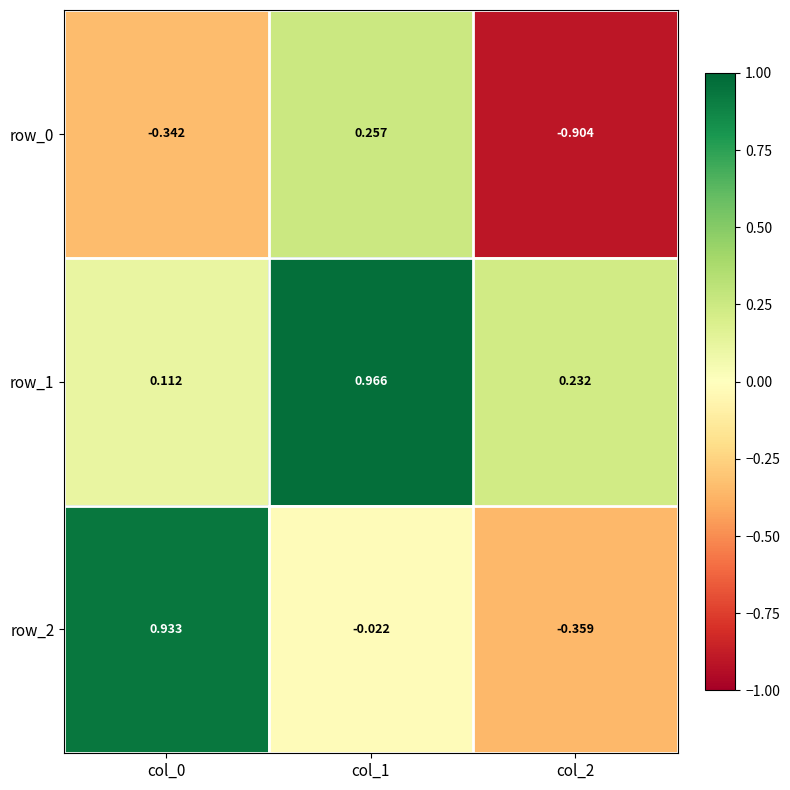

Is the value of row_2 at col_1 greater than the value of row_0 at col_1?

No